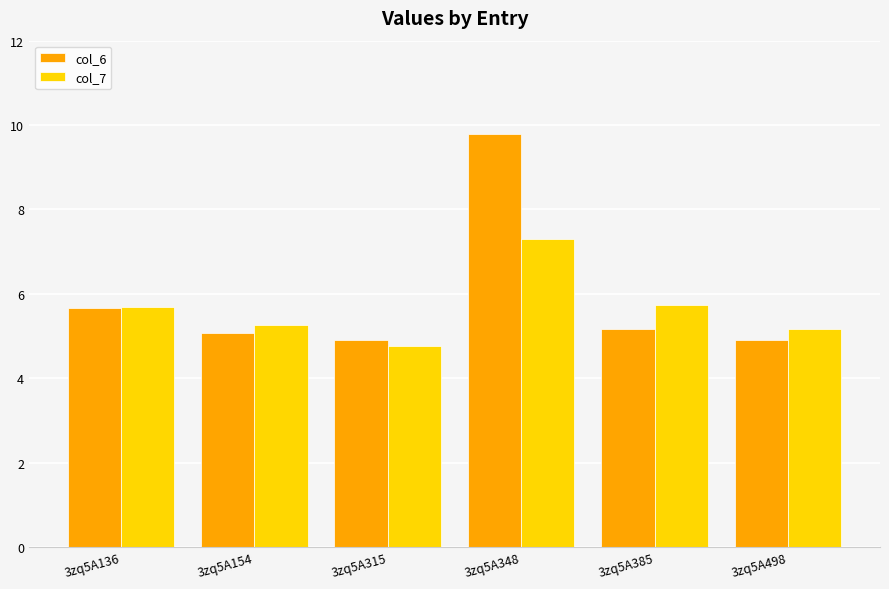

List the series in order of their peak value, lowest first.

col_7, col_6